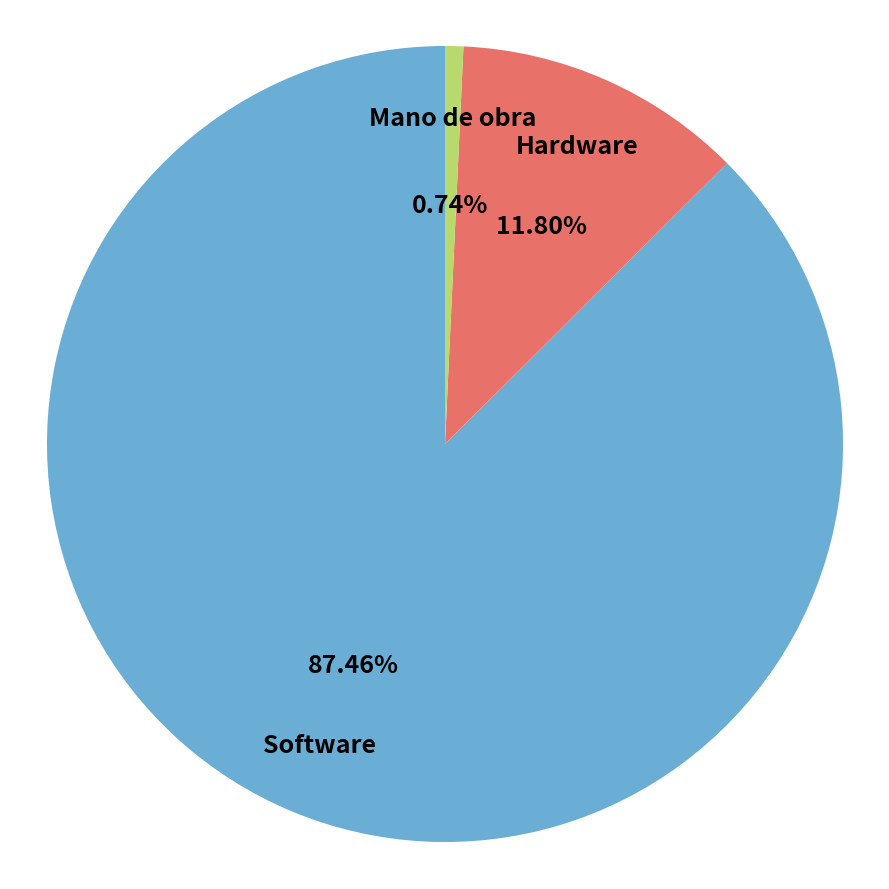

Does any single category account for the majority?

Yes